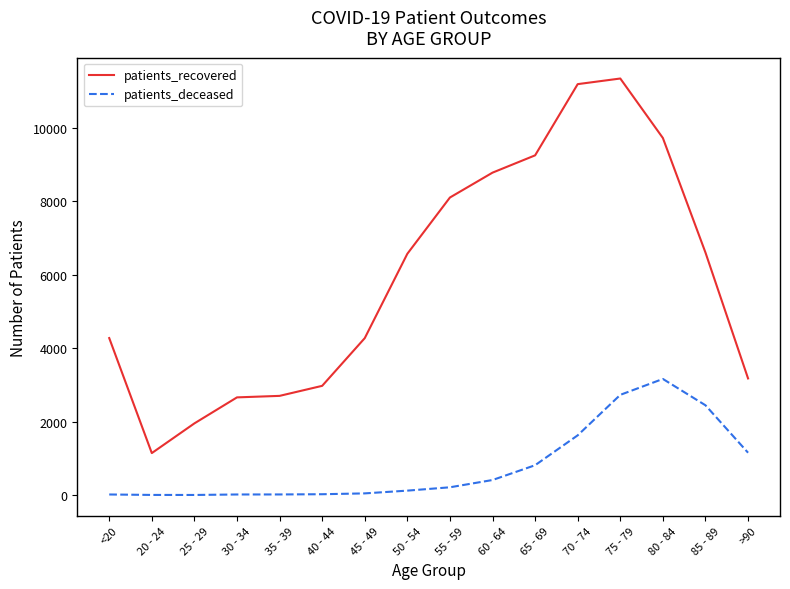

What is the approximate value of patients_recovered at 20 - 24, to the nearest 100?

1100